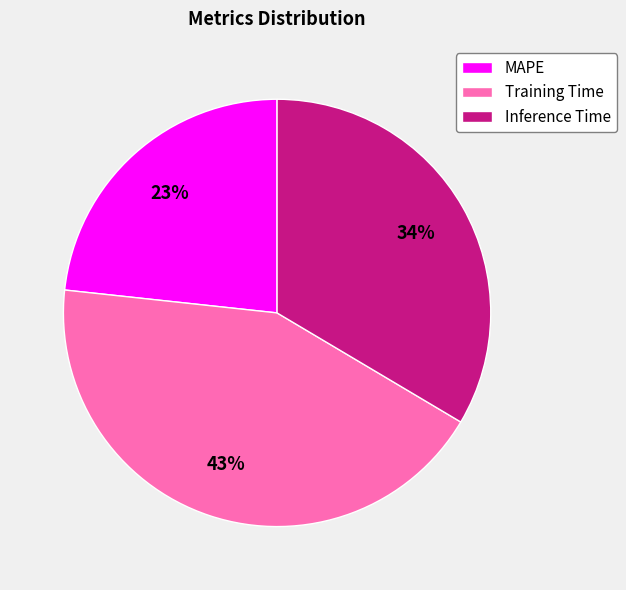

Combined, do Inference Time and MAPE account for over 50%?

Yes